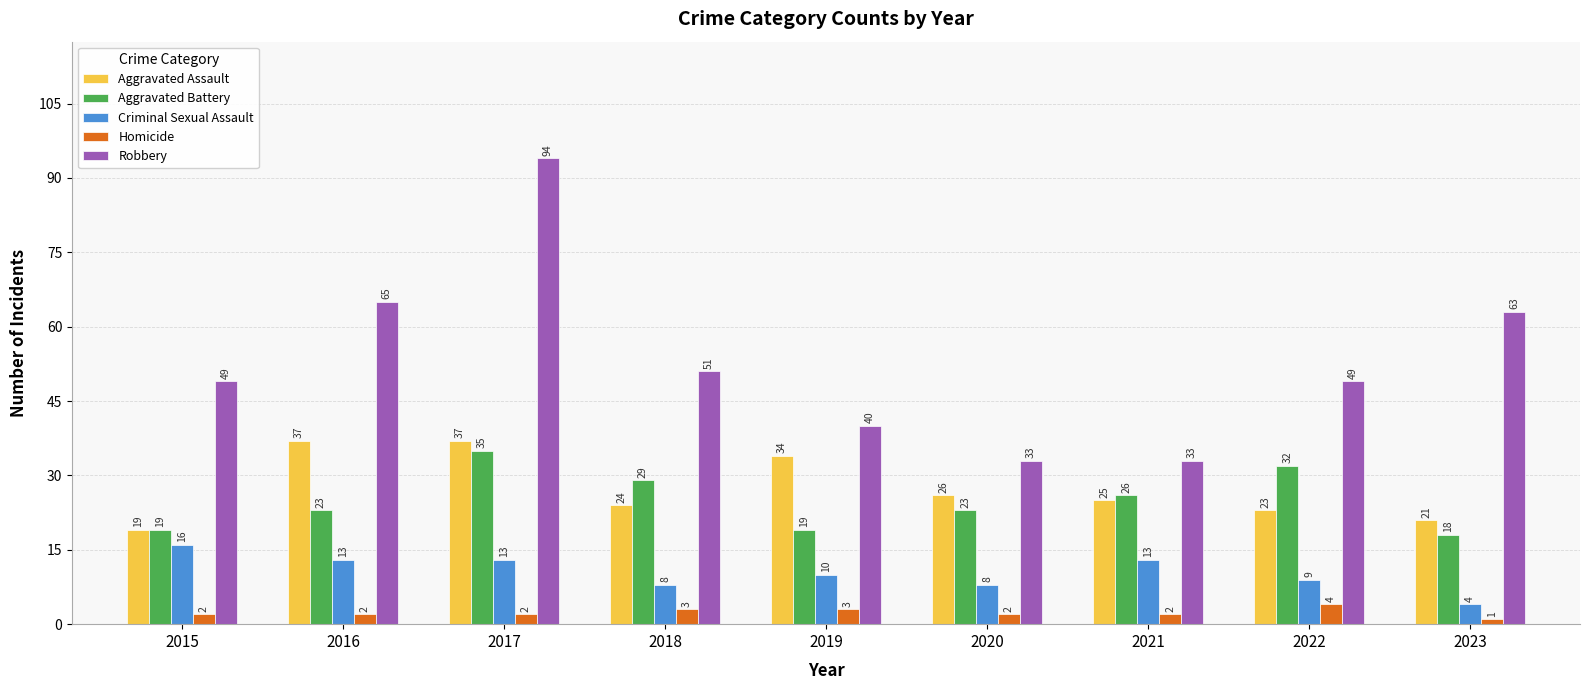

What is the lowest value of the Aggravated Assault series?

19